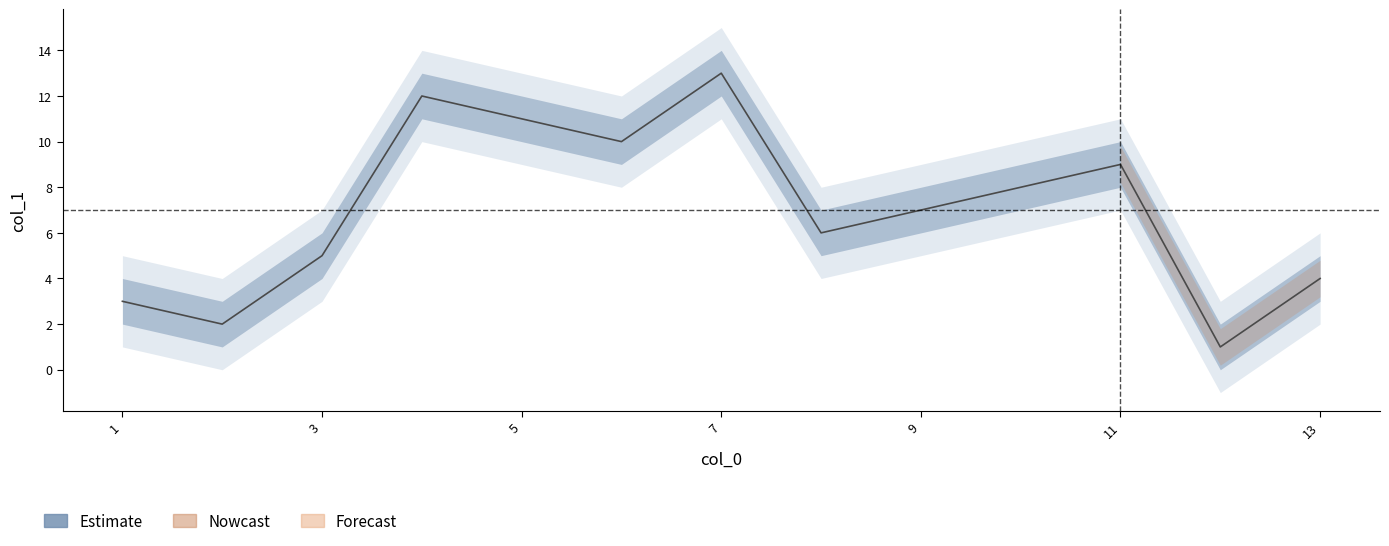

What is the sum of the values at 8 and 13?

10